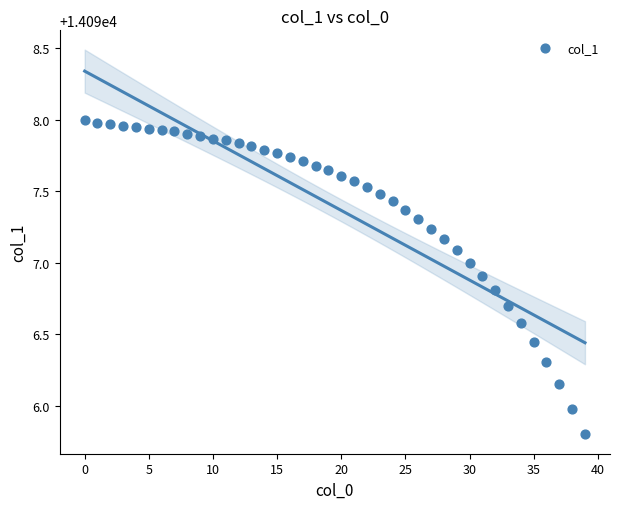

What is the range of Y values (max minus min)?

2.2